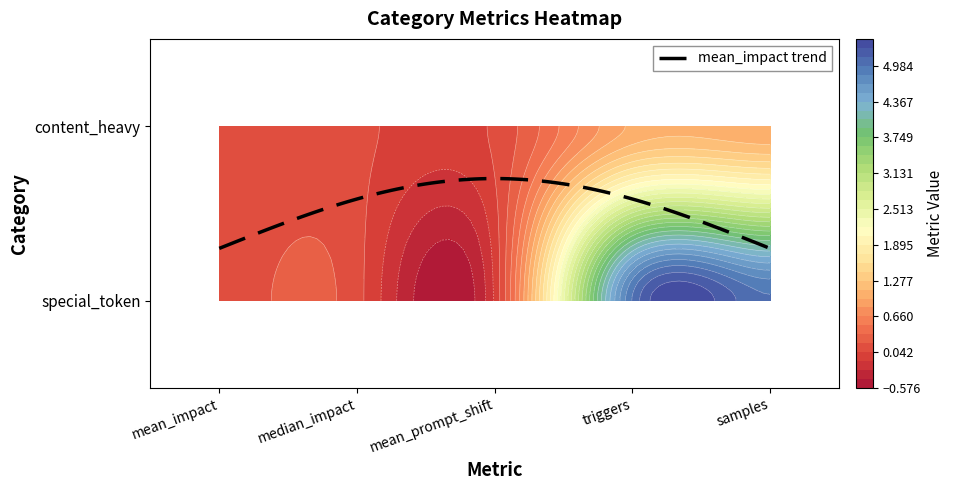

Is the value of special_token at 0 greater than the value of content_heavy at 4?

No